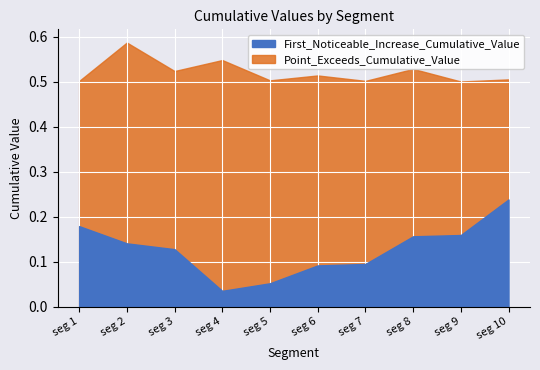

What is the difference between the maximum and minimum values in the Point_Exceeds_Cumulative_Value series?

0.1